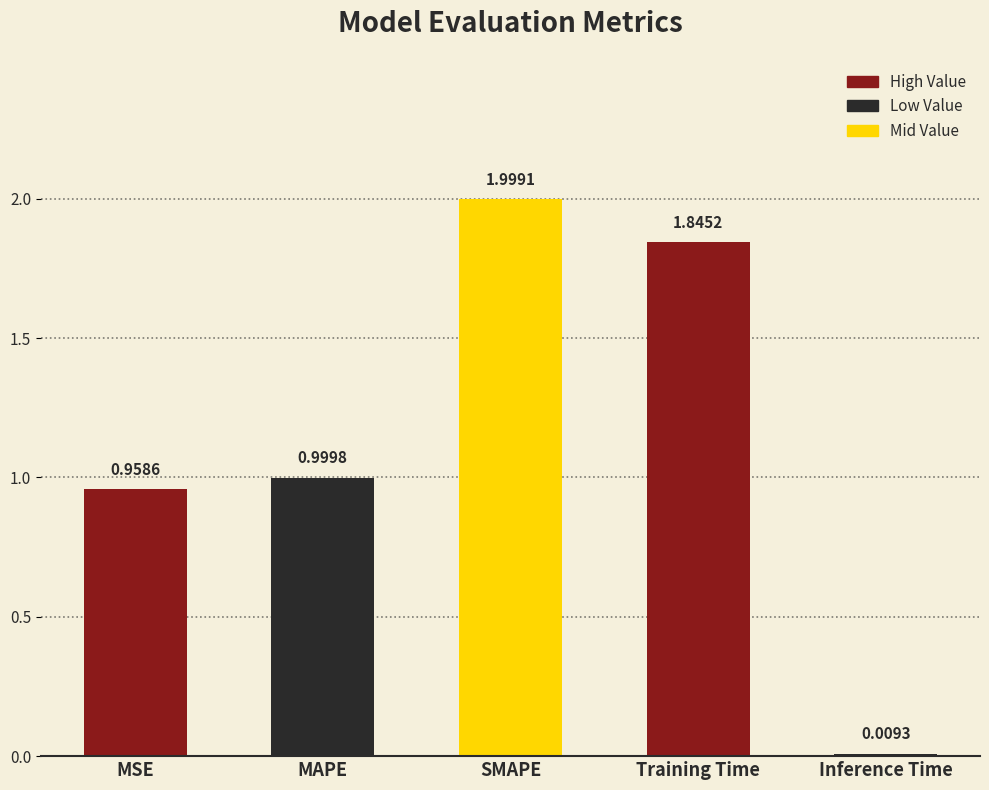

What is the difference between the second highest and second lowest values?

0.9